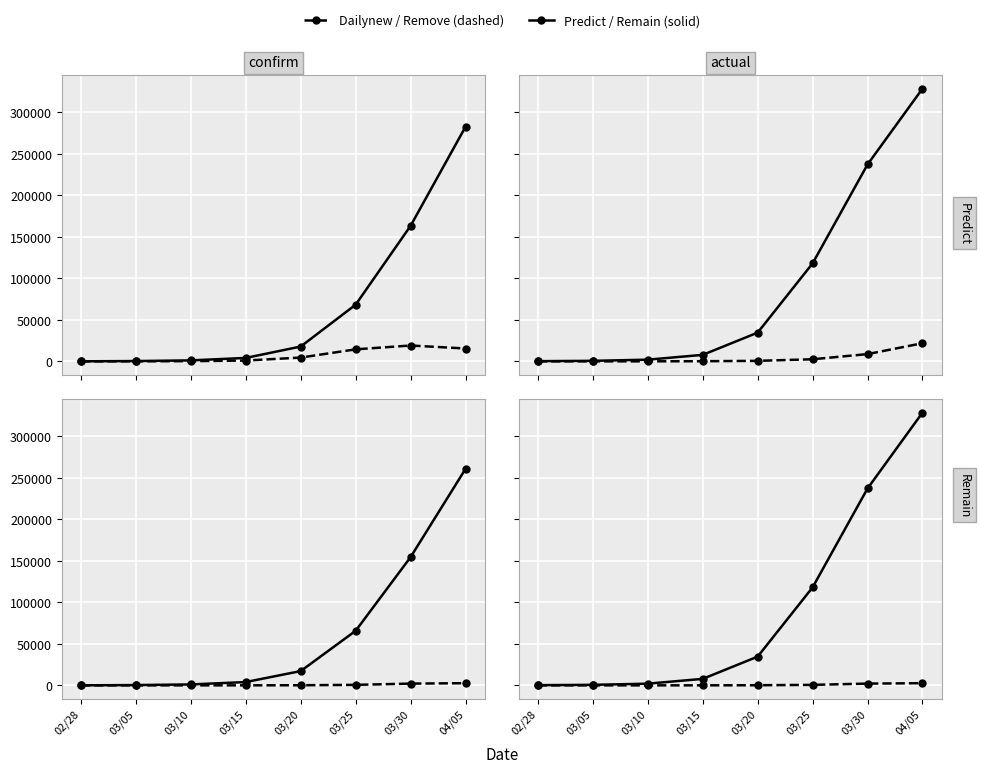

Read the Predict_actual value at 02/28.

248.0